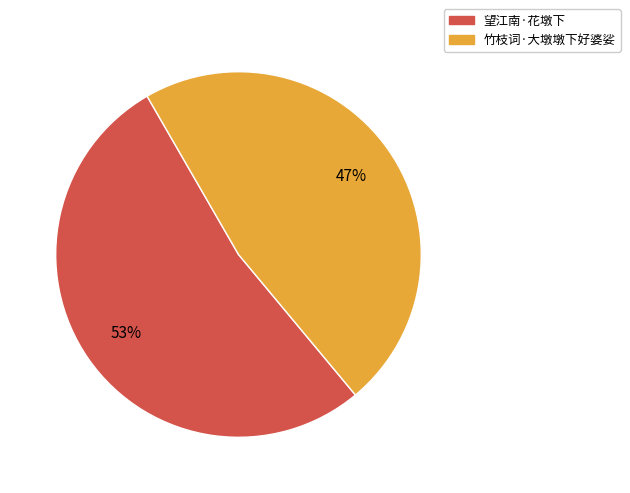

To the nearest percent, what is the average slice percentage?

50%